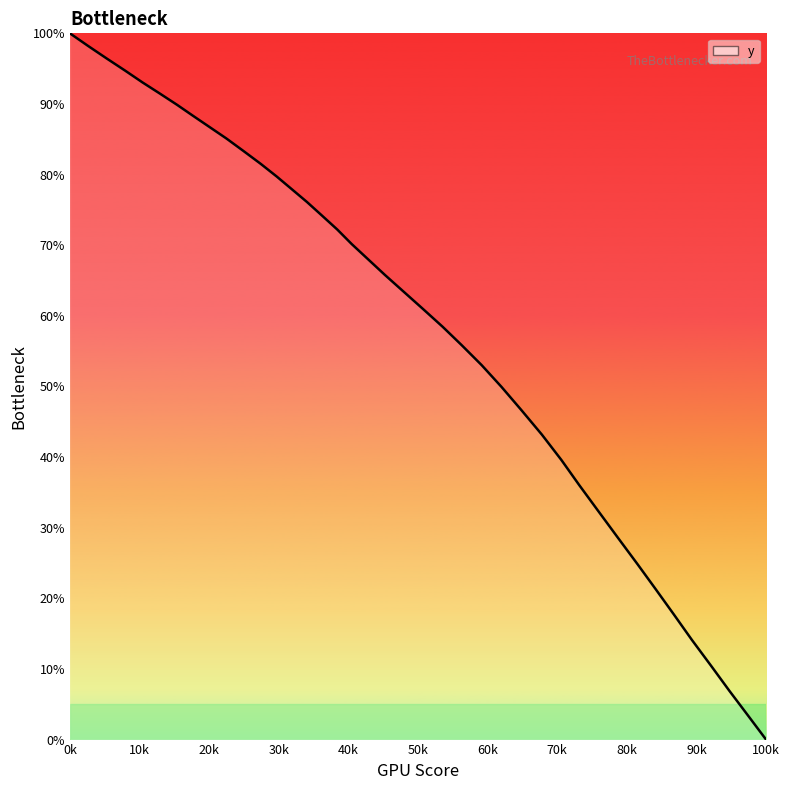

Does the chart have visible grid lines?

No